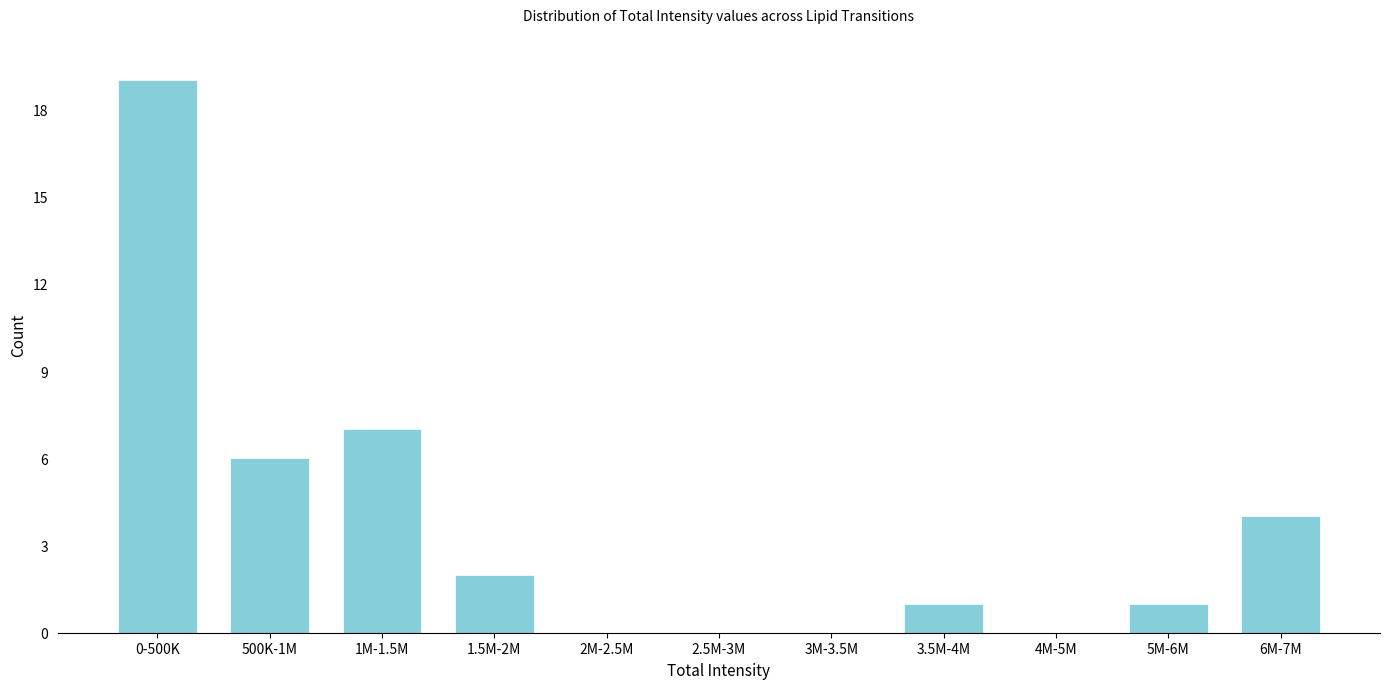

Reading left to right, transcribe all the data shown in this chart.

0-500K=19	500K-1M=6	1M-1.5M=7	1.5M-2M=2	2M-2.5M=0	2.5M-3M=0	3M-3.5M=0	3.5M-4M=1	4M-5M=0	5M-6M=1	6M-7M=4